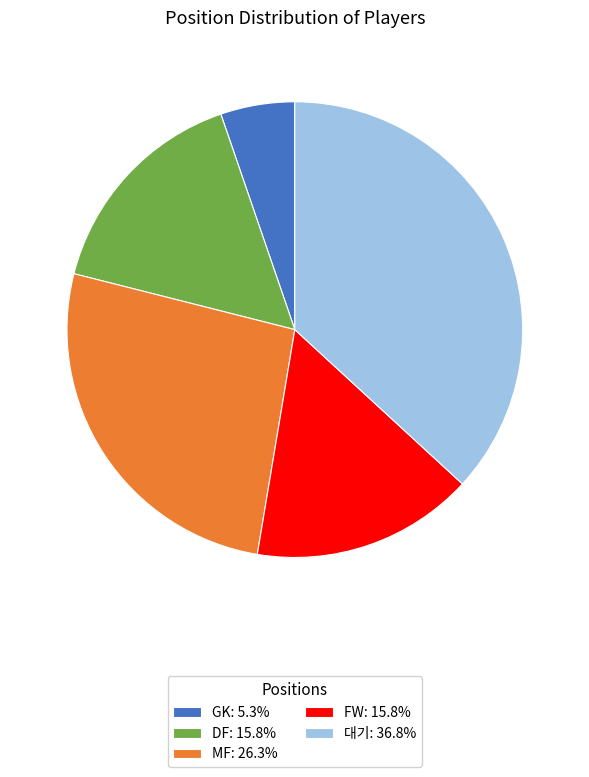

Do DF: 15.8% and GK: 5.3% together represent more than half of the pie?

No